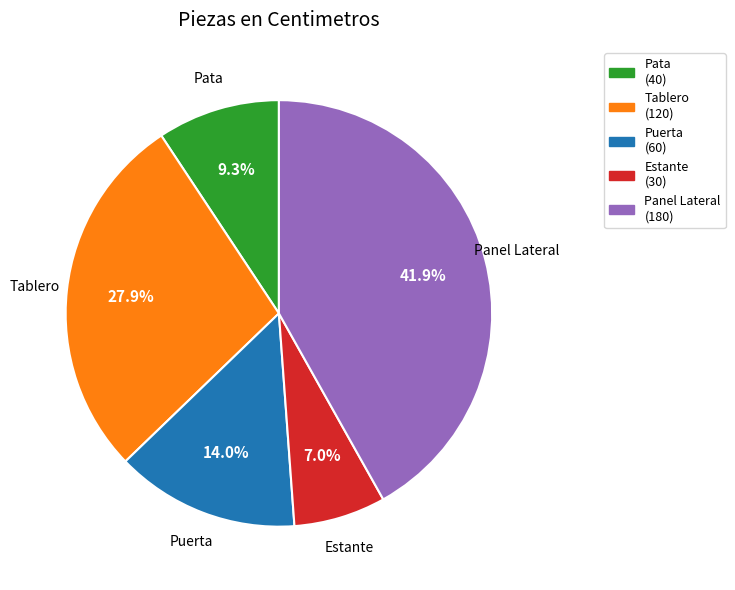

To the nearest percent, what is the difference between the largest and smallest slice percentages?

35%